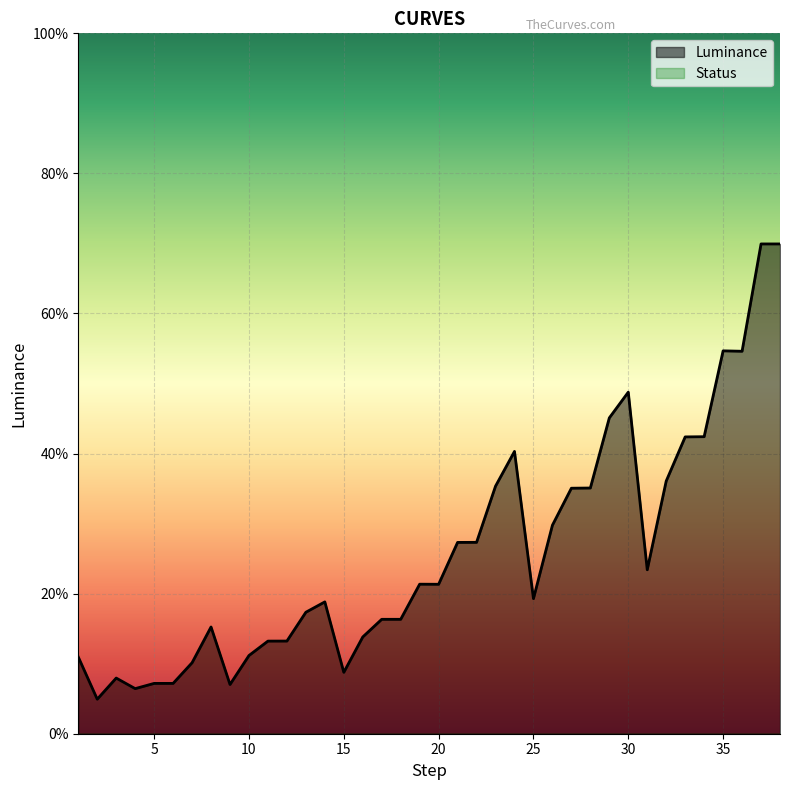

What value does the data have at 20?

0.2